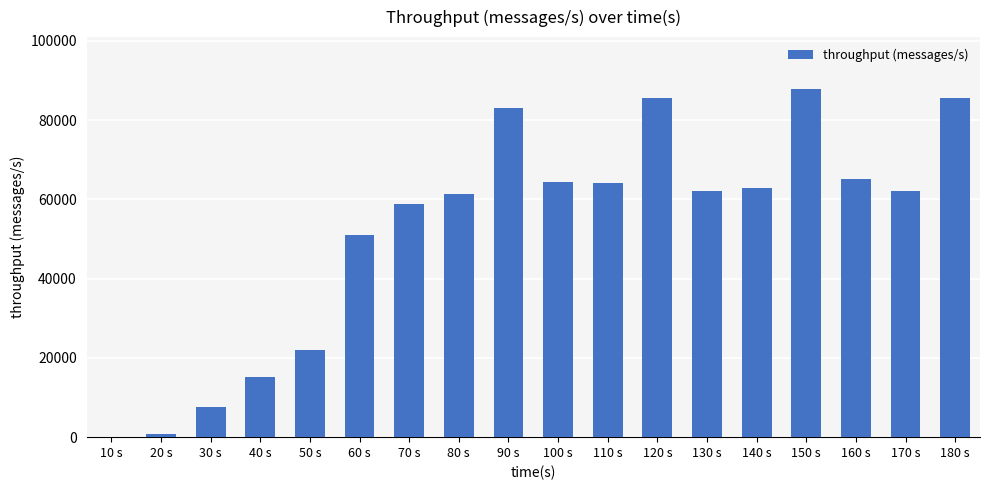

What is the sum of all values?

939626